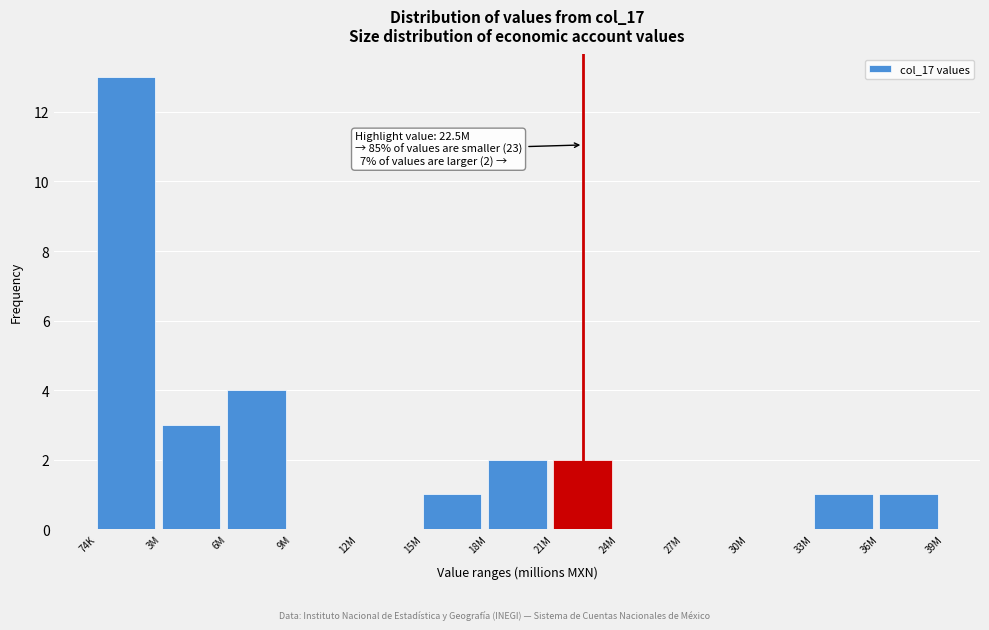

Reading left to right, extract all data points from this chart.

74K=13	3M=3	6M=4	9M=0	12M=0	15M=1	18M=2	21M=2	24M=0	27M=0	30M=0	33M=1	36M=1